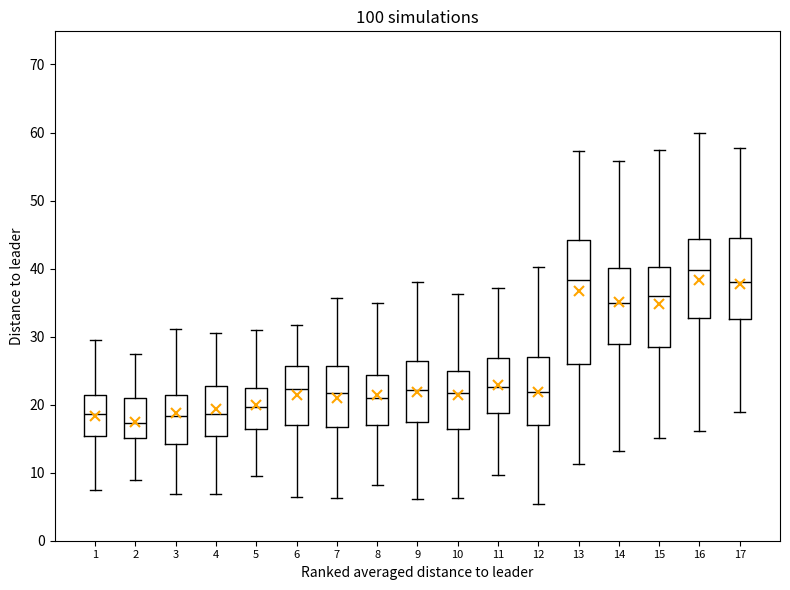

Where is the upper edge of the box at x = 1 on the y-axis? The values are not printed on the chart, so give them approximately, as read against the axis.

21